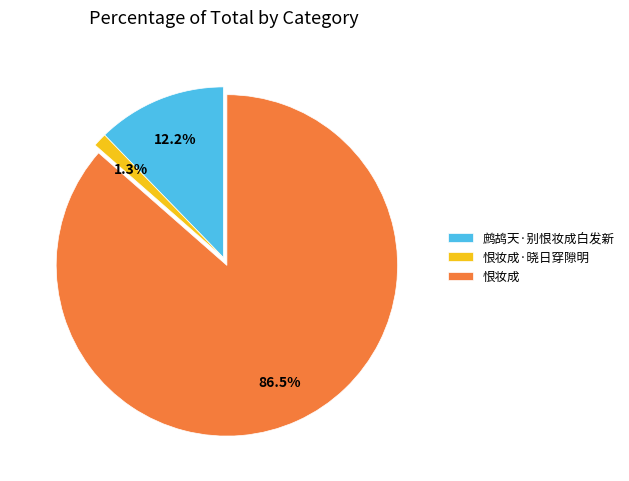

To the nearest percent, what is the average slice percentage?

33%